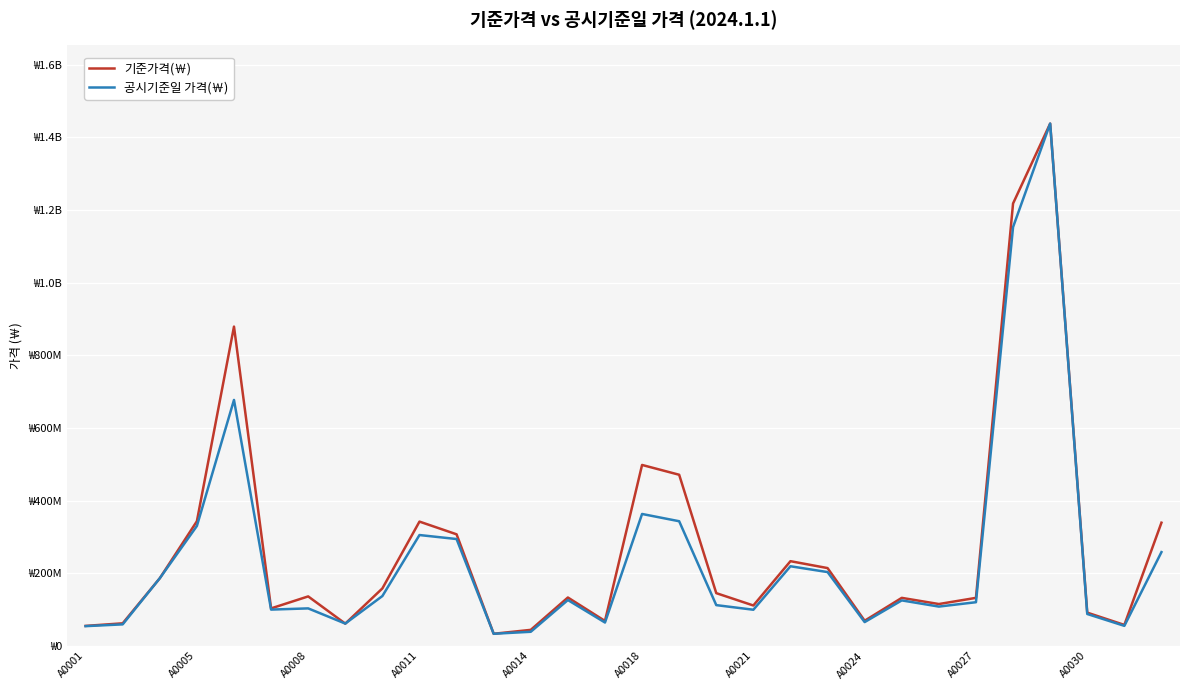

Rank the series by their average value, from lowest to highest.

공시기준일 가격(￦), 기준가격(￦)